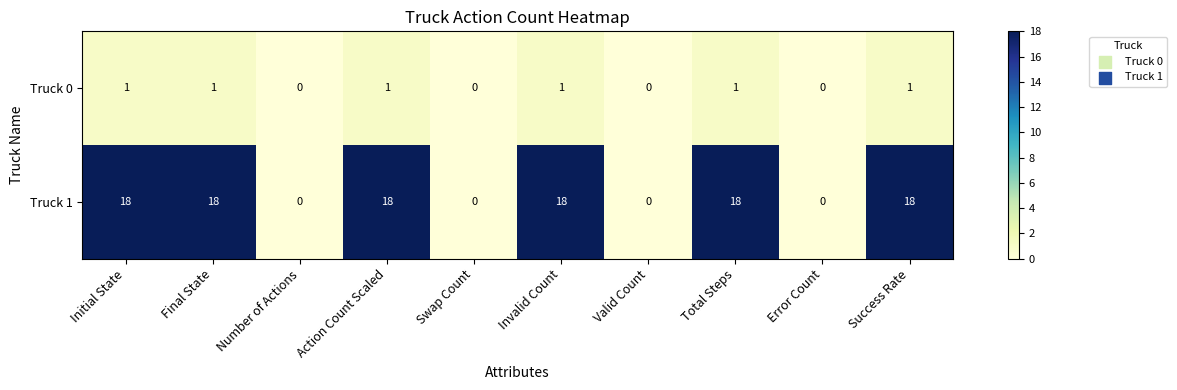

Reading left to right, list all the values displayed in this chart.

Truck 0: Initial State=1	Final State=1	Number of Actions=0	Action Count Scaled=1	Swap Count=0	Invalid Count=1	Valid Count=0	Total Steps=1	Error Count=0	Success Rate=1
Truck 1: Initial State=18	Final State=18	Number of Actions=0	Action Count Scaled=18	Swap Count=0	Invalid Count=18	Valid Count=0	Total Steps=18	Error Count=0	Success Rate=18